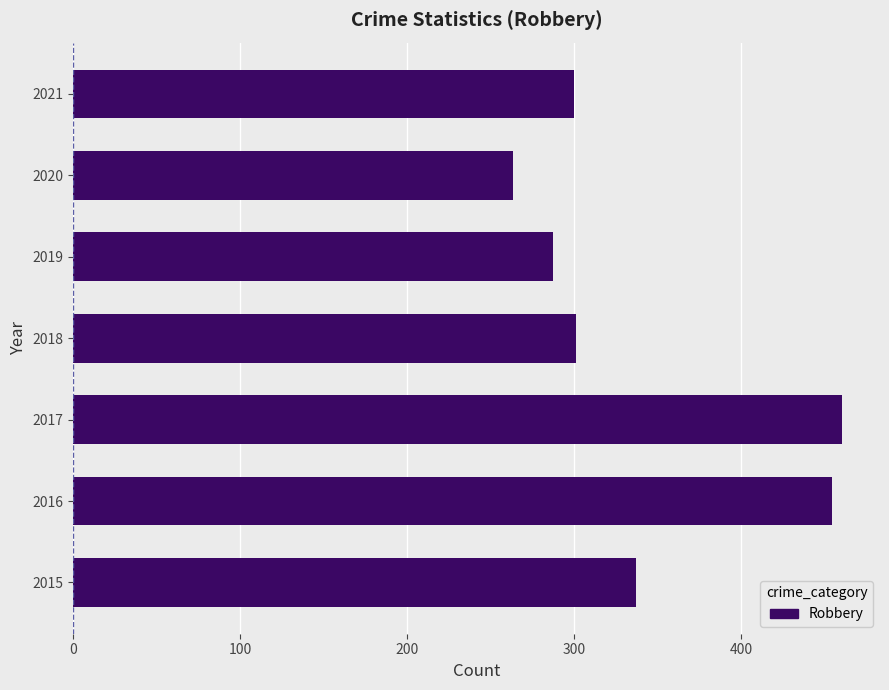

How many distinct data groups are displayed?

1